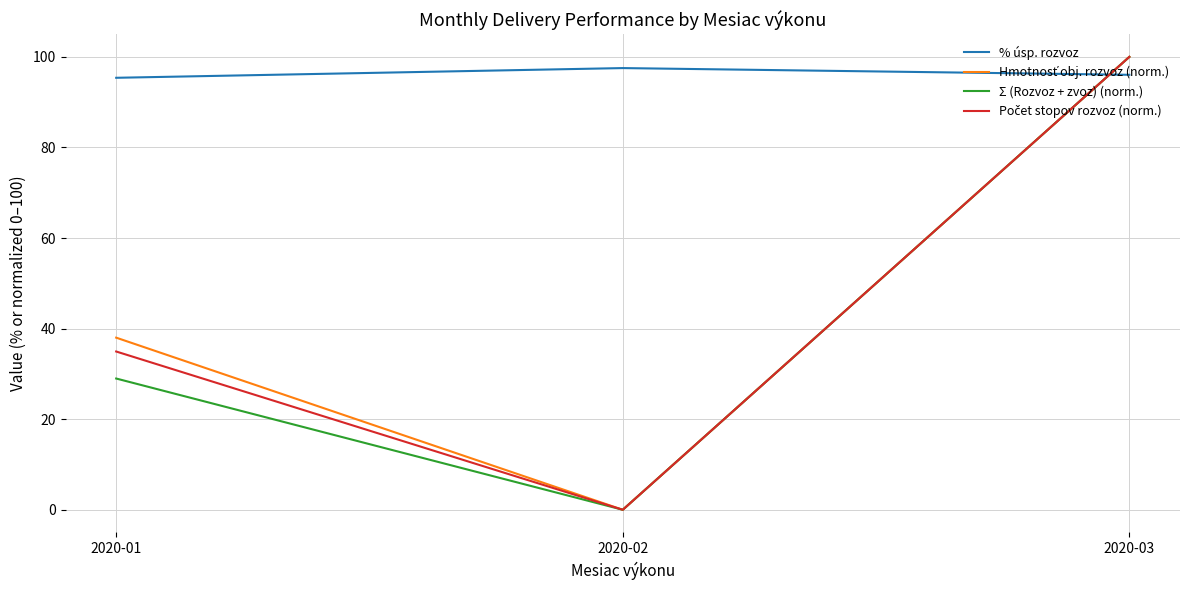

How many lines are shown in the chart?

4